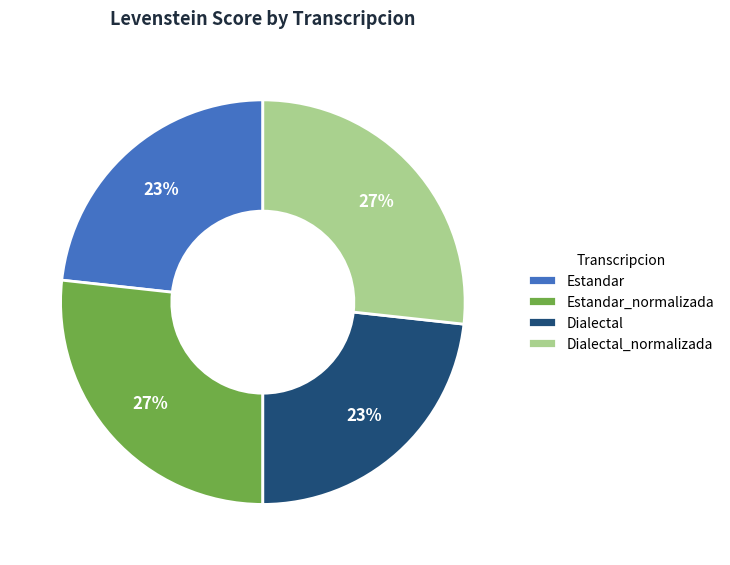

The Dialectal_normalizada slice represents 40% of the pie. True or false?

False